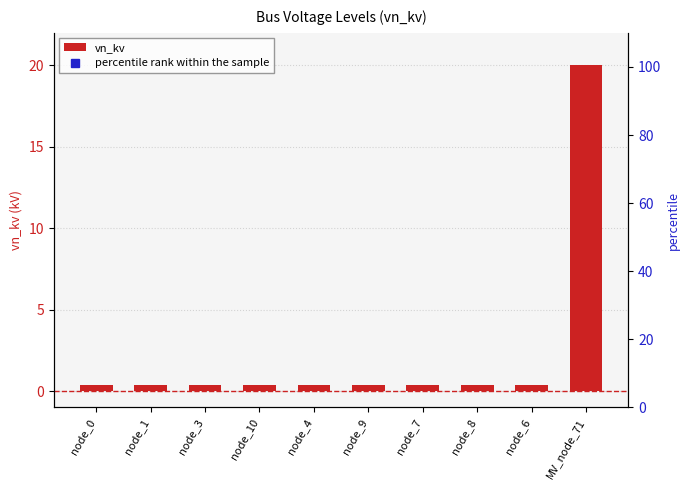

What is the maximum value shown in the chart?

20.0